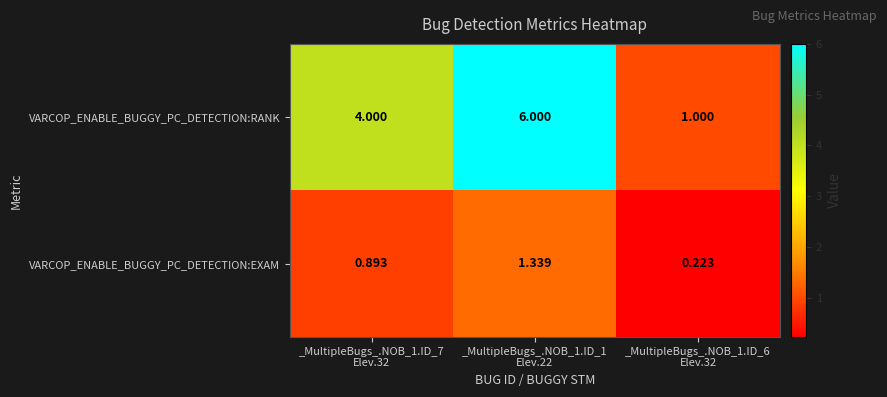

Which series has the largest total across all categories?

VARCOP_ENABLE_BUGGY_PC_DETECTION:RANK